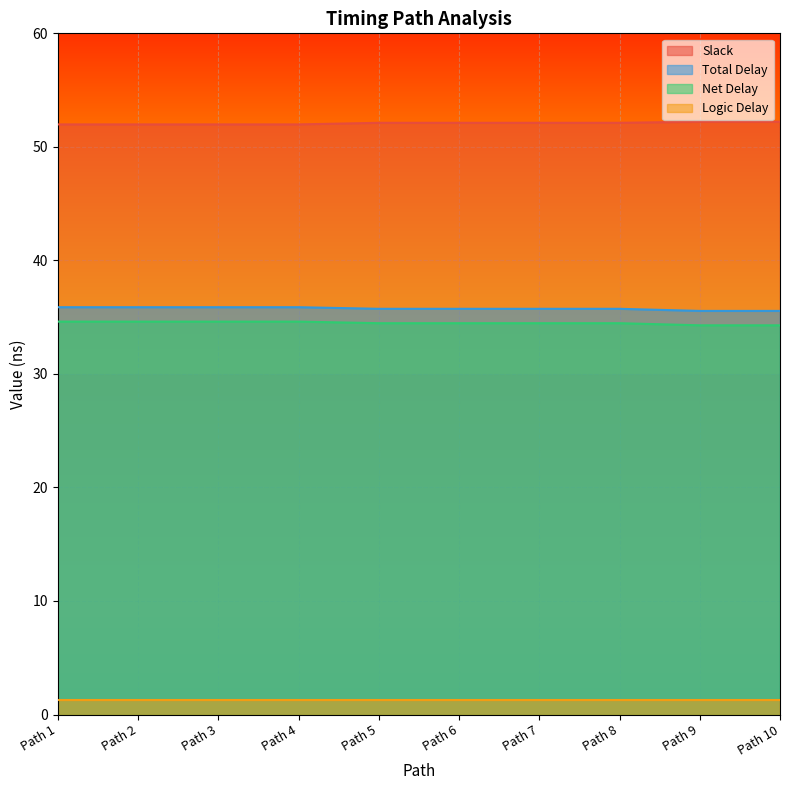

True or false: Slack and Total Delay cross at least once.

False